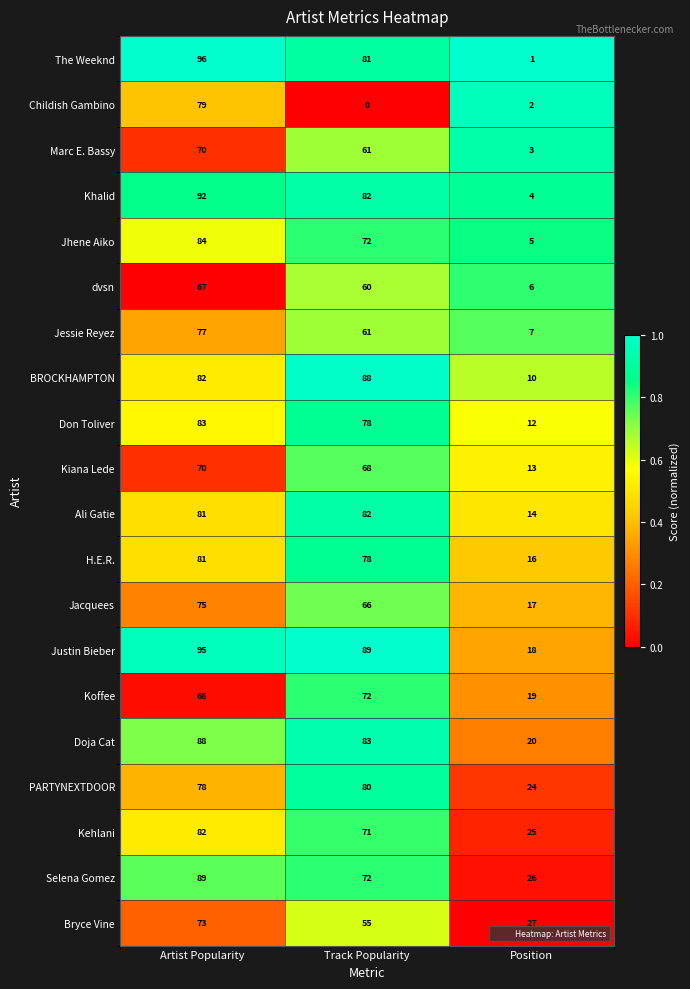

Where does the Marc E. Bassy series first go above 61?

Artist Popularity